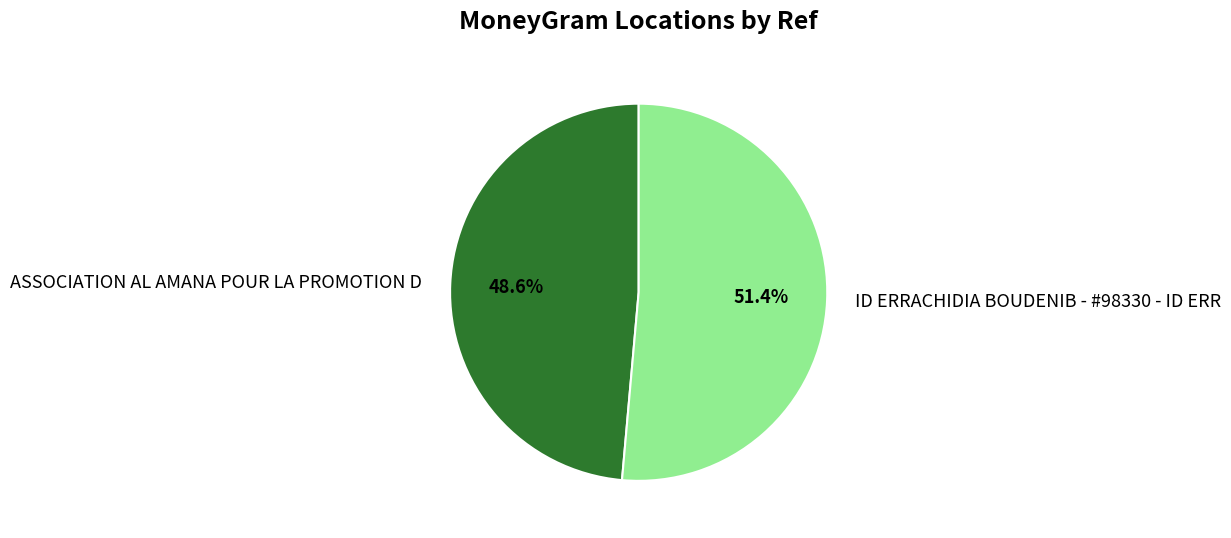

True or false: ID ERRACHIDIA BOUDENIB - #98330 - ID ERR accounts for 51% of the total.

True